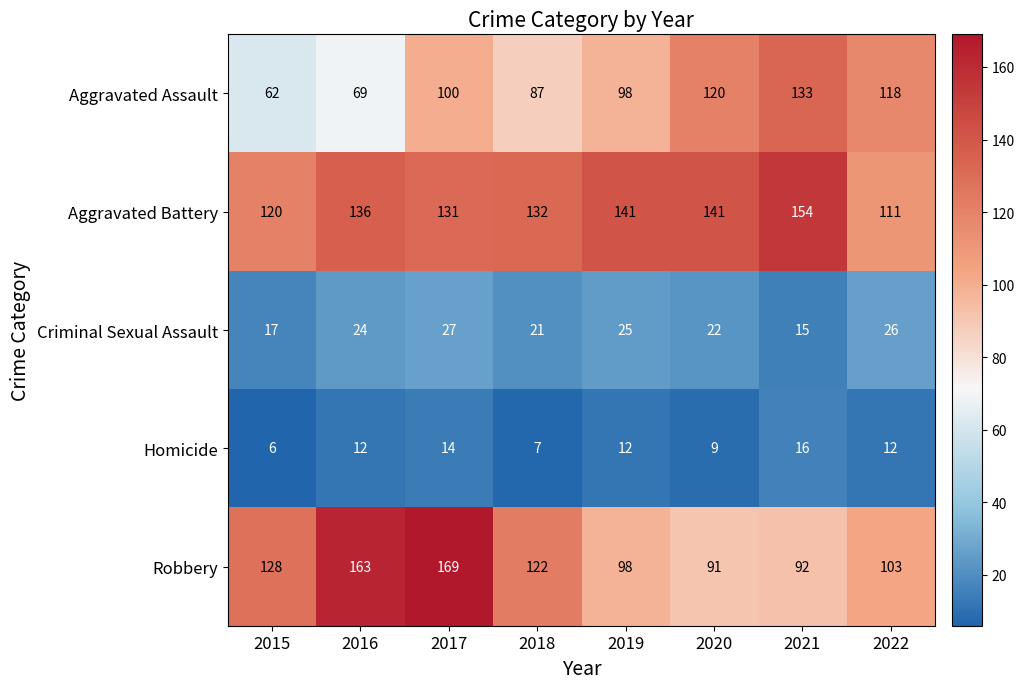

Count the number of data series in this chart.

5